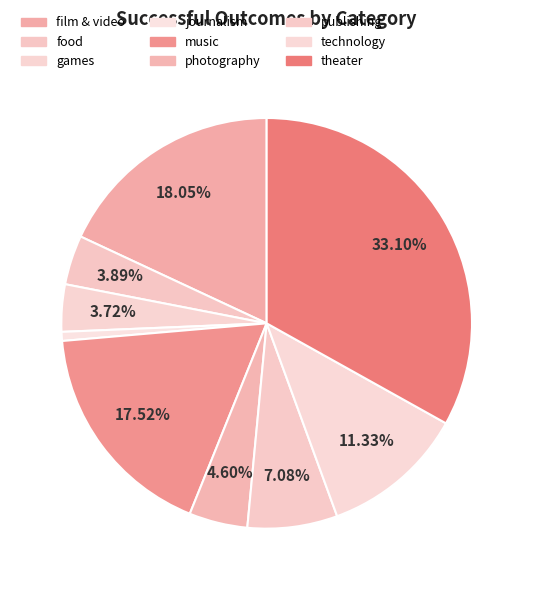

How many slices are in this pie chart?

9